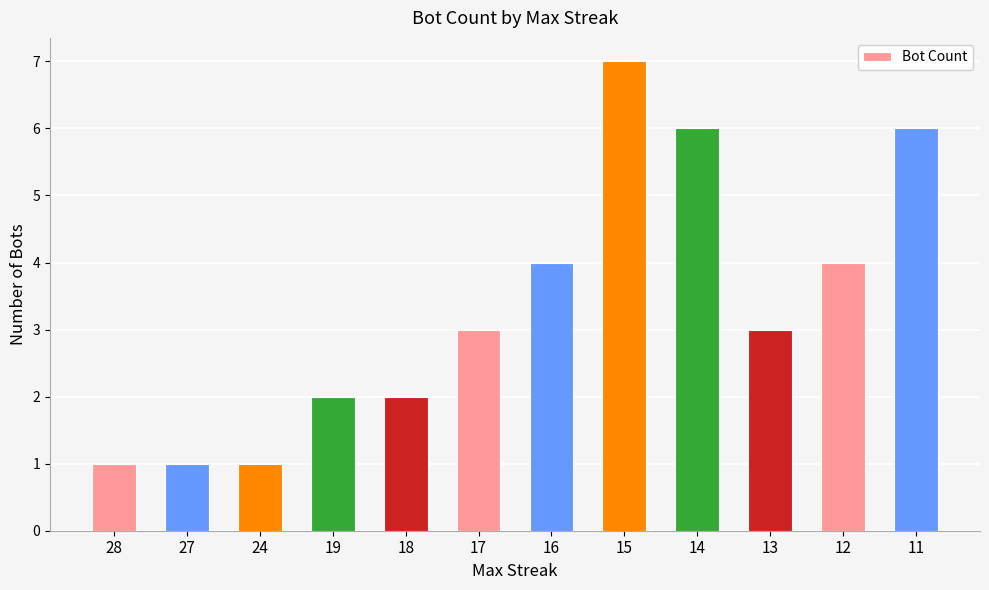

Reading right to left, extract all data points from this chart.

11=6	12=4	13=3	14=6	15=7	16=4	17=3	18=2	19=2	24=1	27=1	28=1